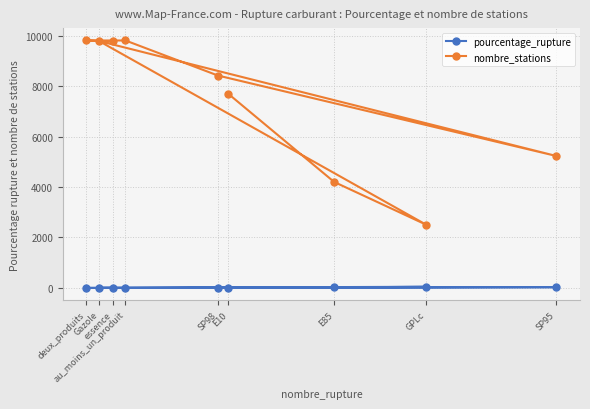

How many lines are shown in the chart?

2